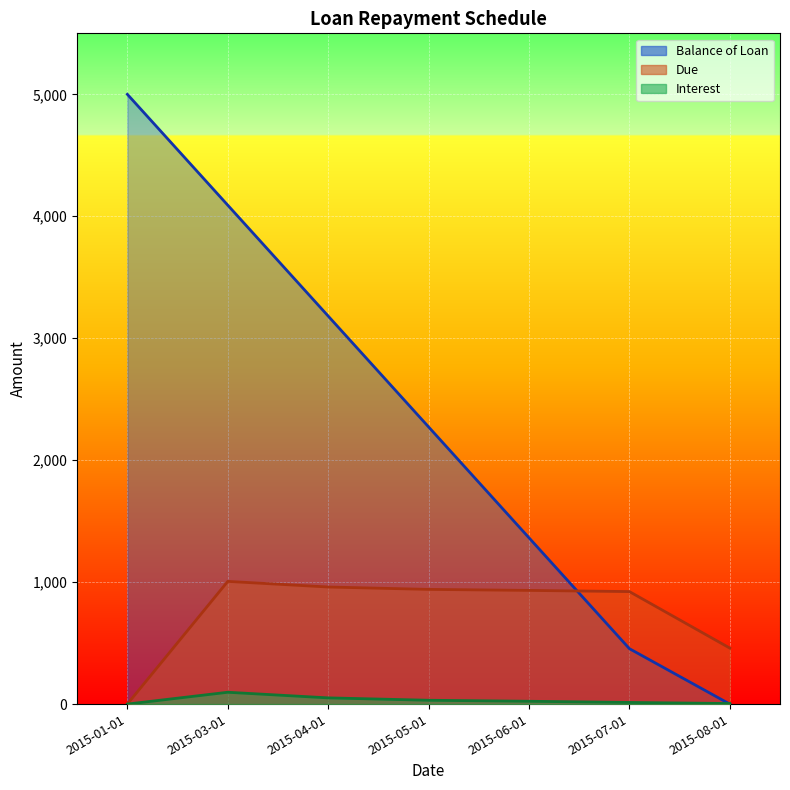

Rank the series by their average value, from lowest to highest.

Interest, Due, Balance of Loan